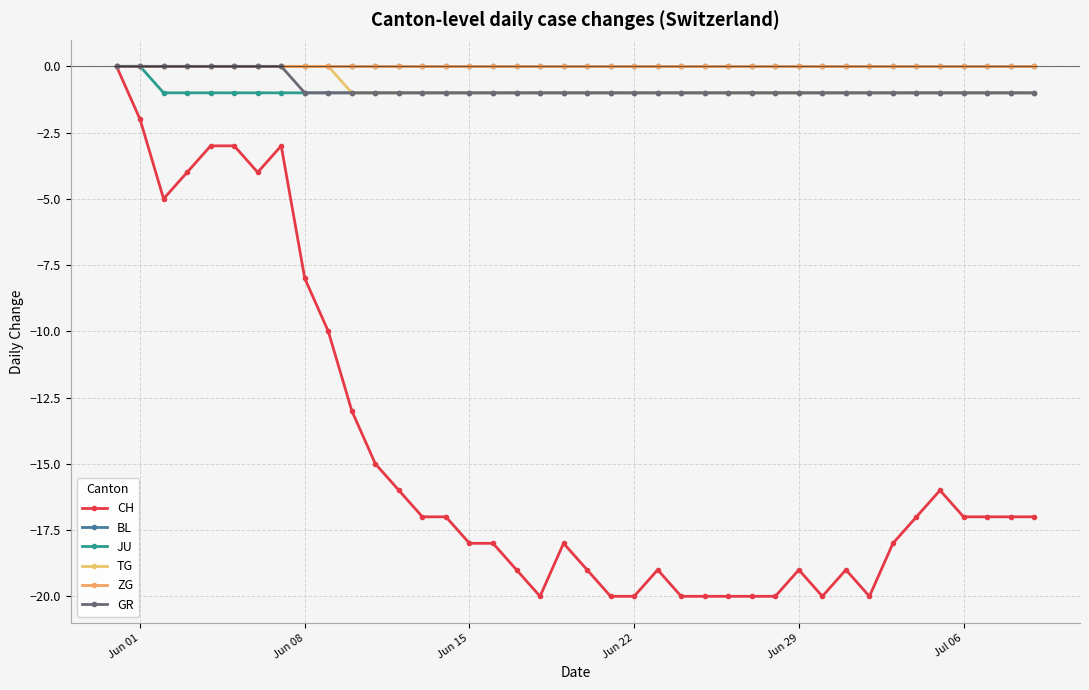

Does the chart have visible grid lines?

Yes